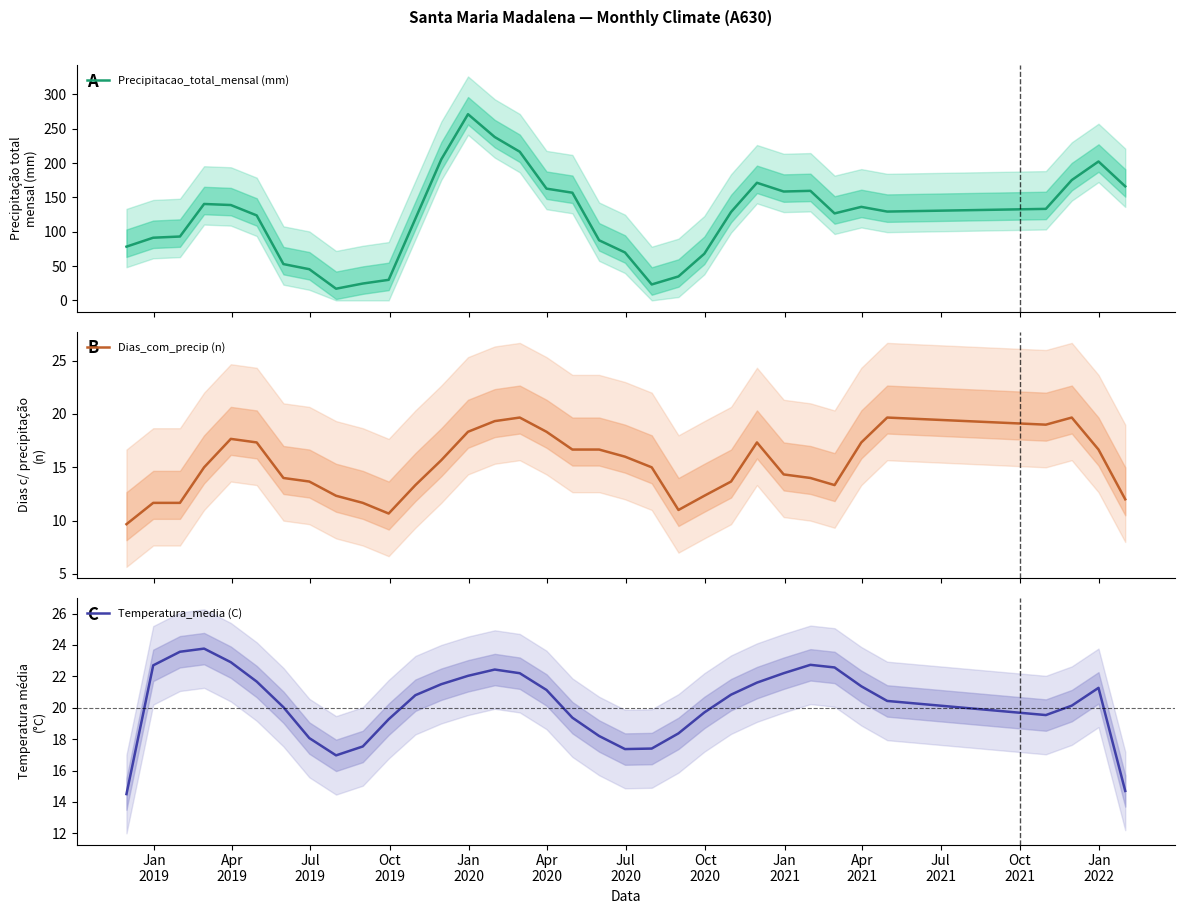

What are all the series names shown in the legend?

Precipitacao_total_mensal (mm), Dias_com_precip (n), Temperatura_media (C)